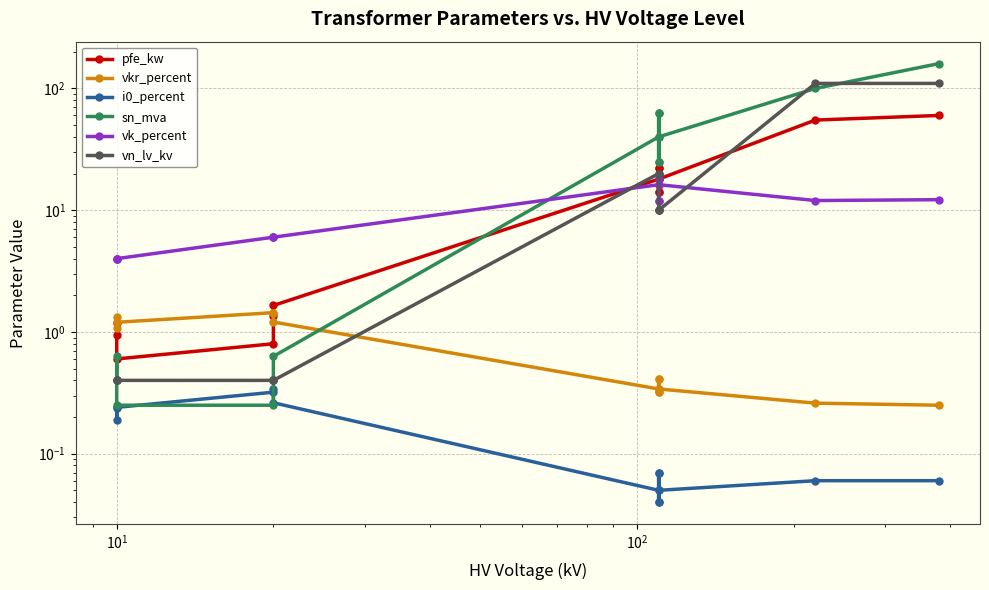

What are all the series names shown in the legend?

pfe_kw, vkr_percent, i0_percent, sn_mva, vk_percent, vn_lv_kv